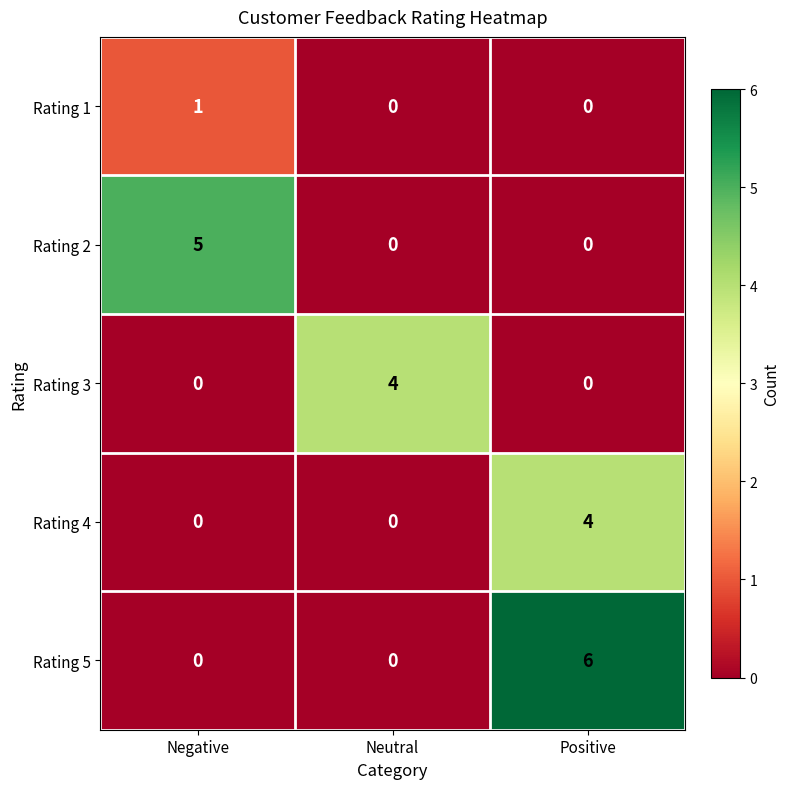

Which series has the largest range (max minus min)?

Rating 5